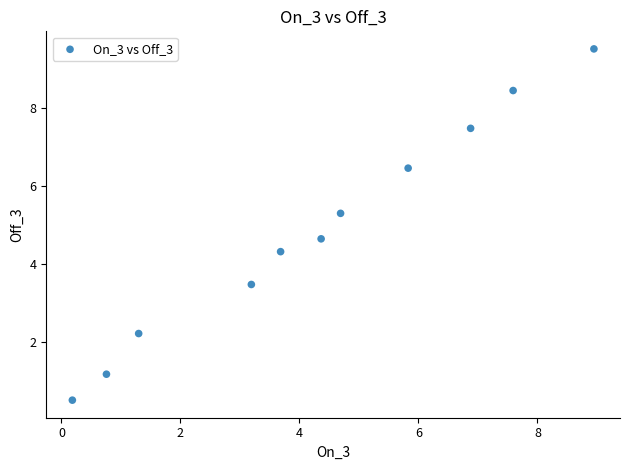

What is the average X value?

4.3